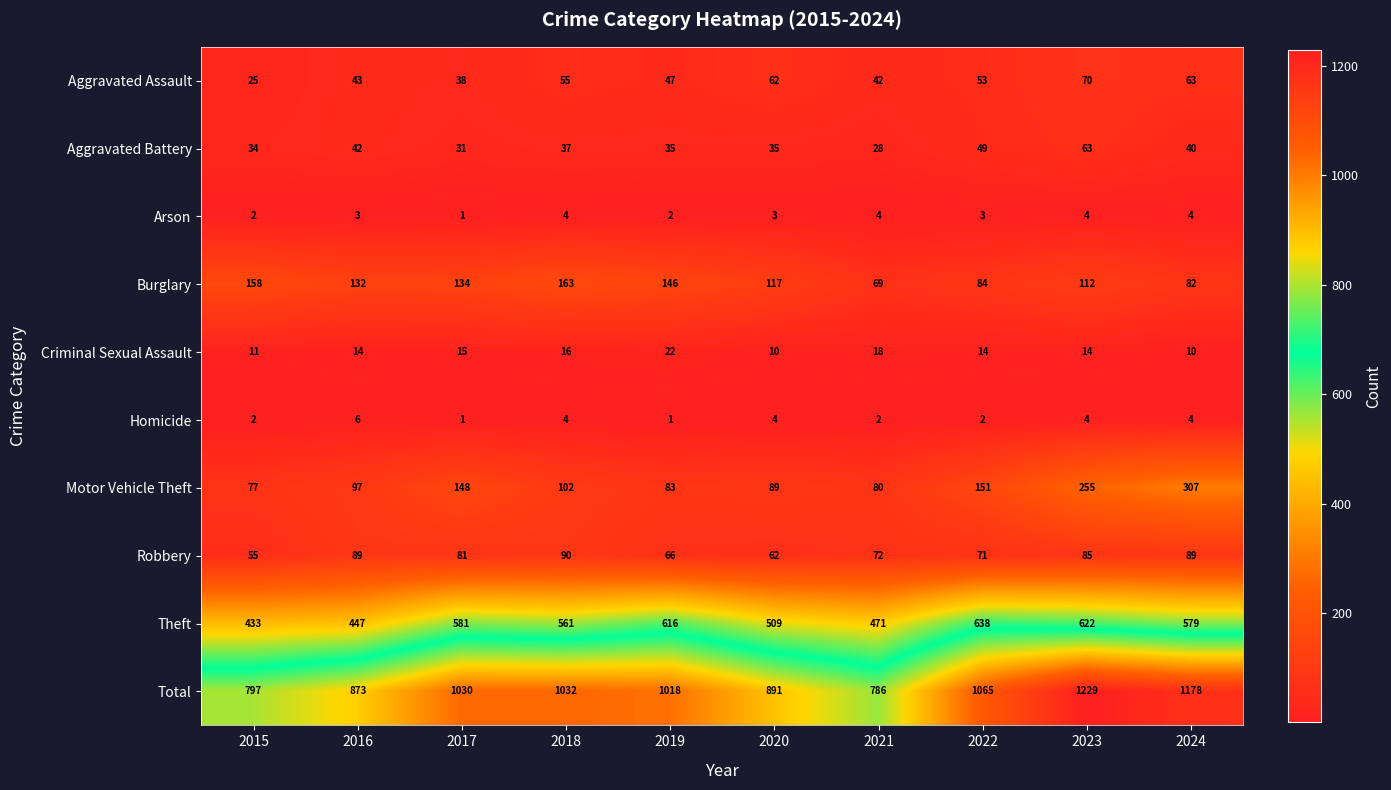

Which series has the largest total across all categories?

Total